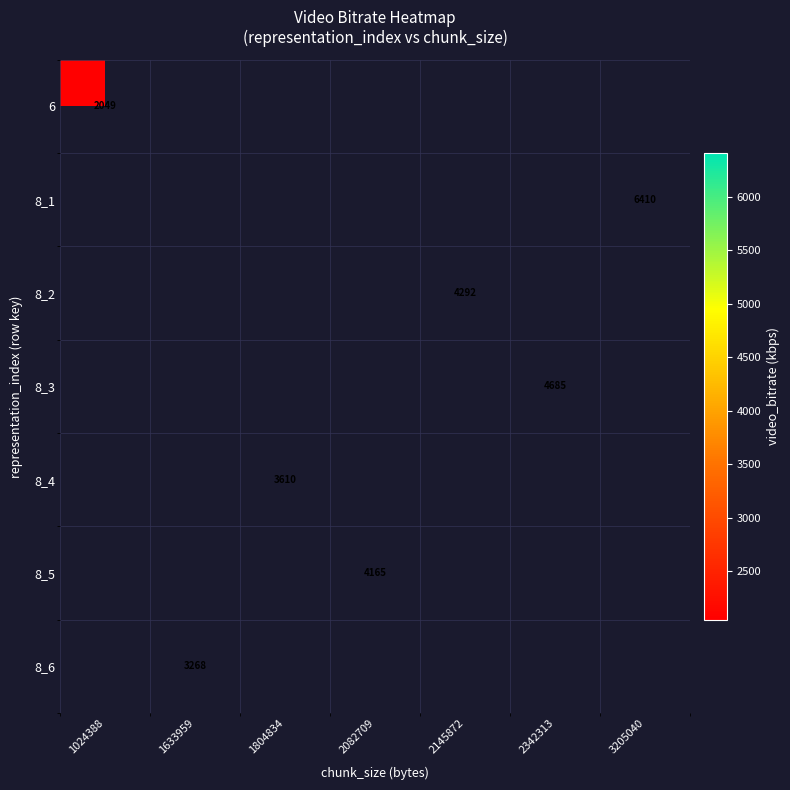

Is the value of 8_3 at 3205040 greater than the value of 8_5 at 1633959?

No